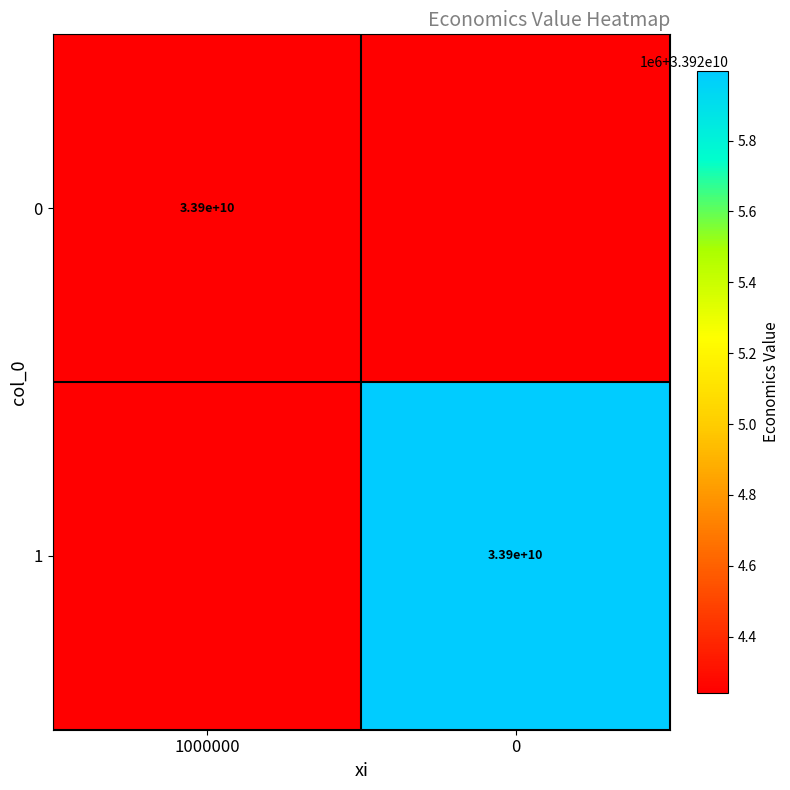

The 1 series shows 33924241604.9 at 1000000. True or false?

True